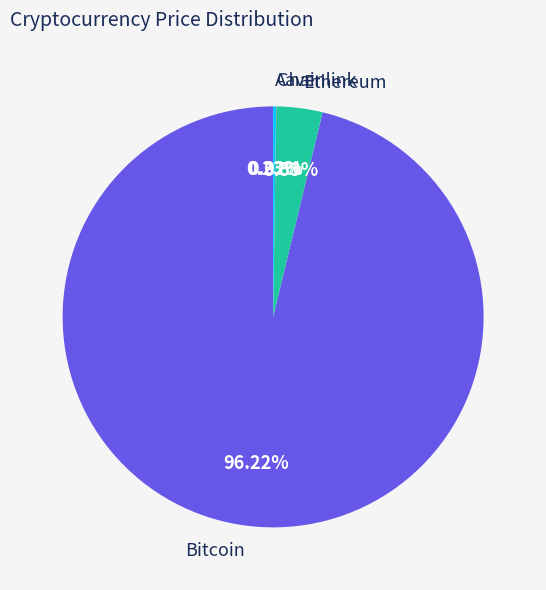

Which slice is the largest?

Bitcoin